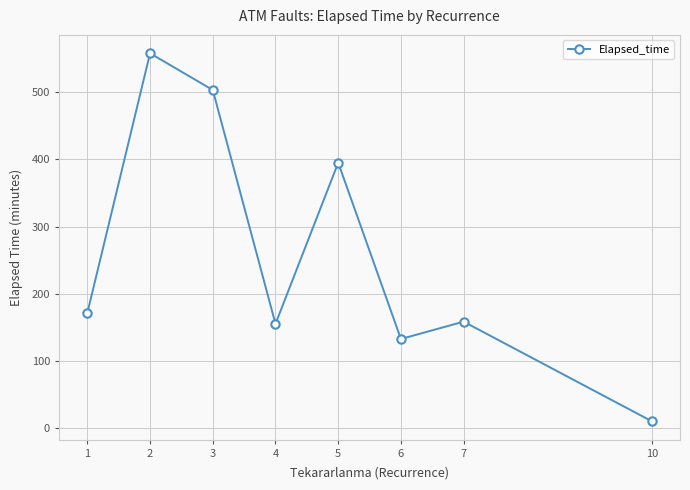

What is the difference between the second highest and minimum values?

493.3